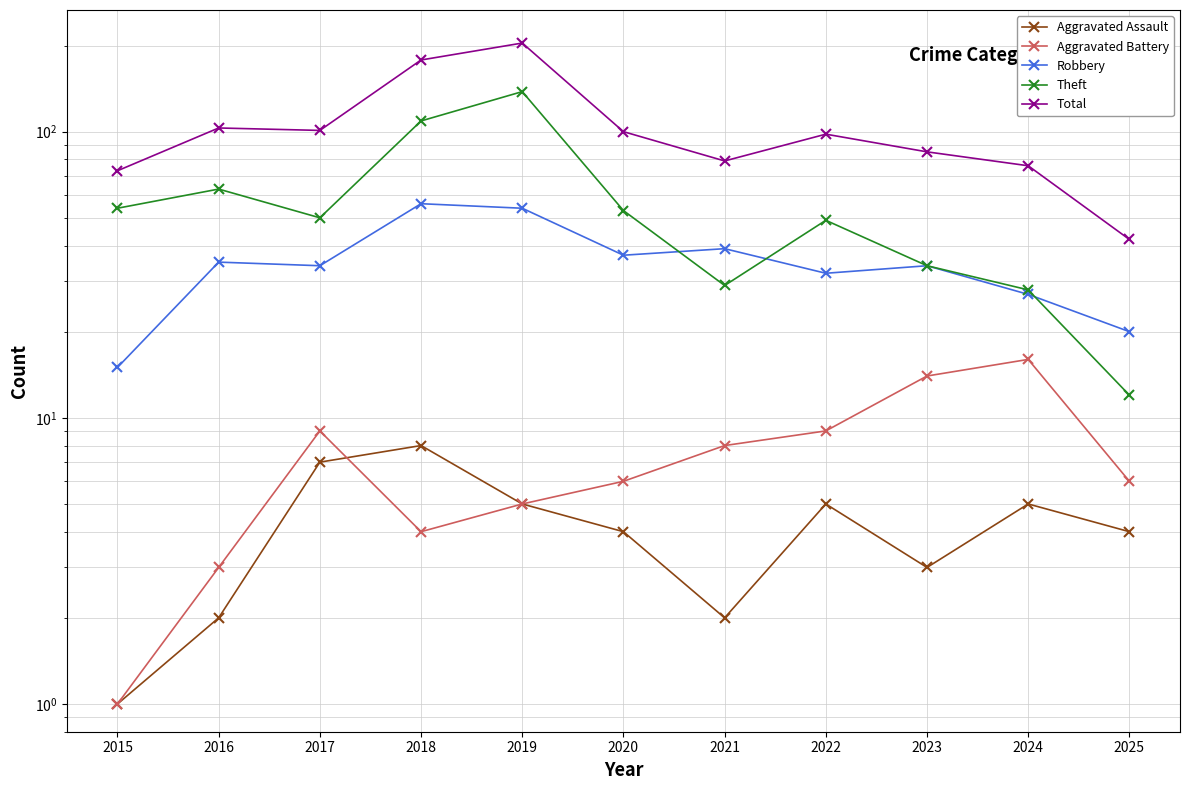

What is the difference between the Robbery values at 2022 and 2025?

12